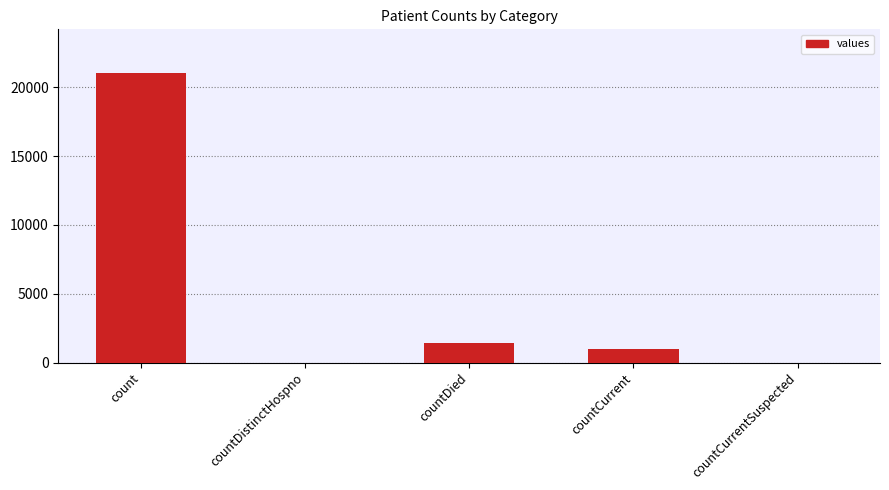

At which category does the chart reach its peak across all series?

count